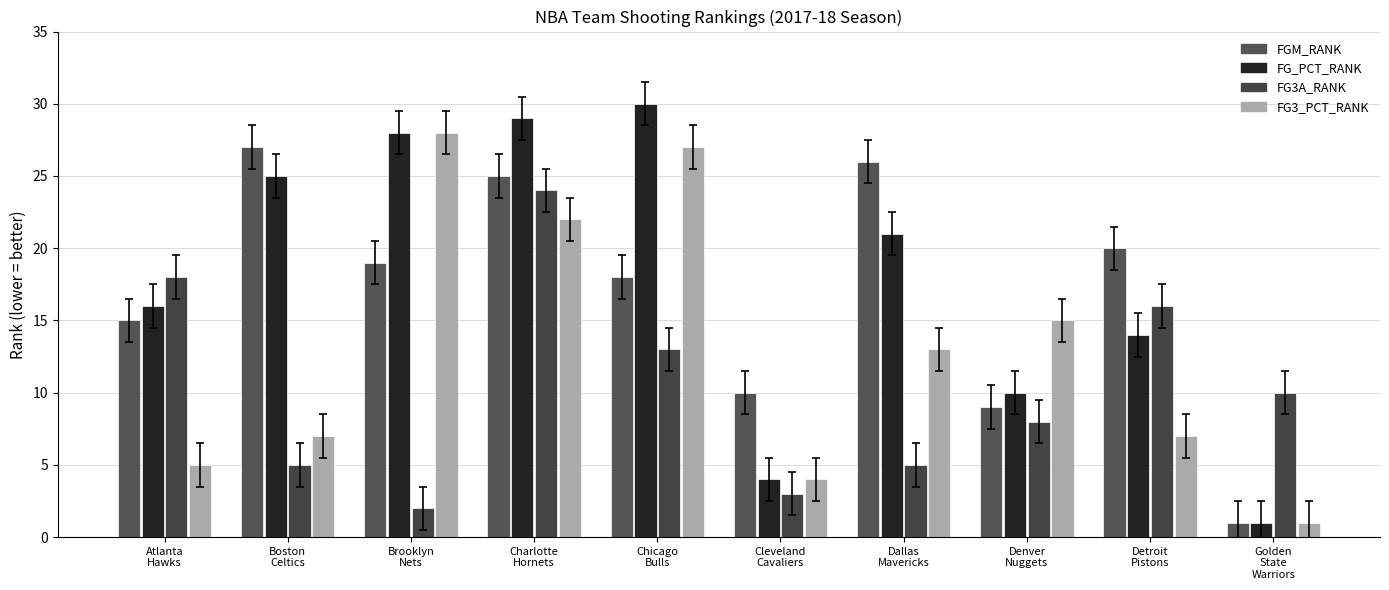

What is the label of the 4th bar from the left?

Charlotte
Hornets